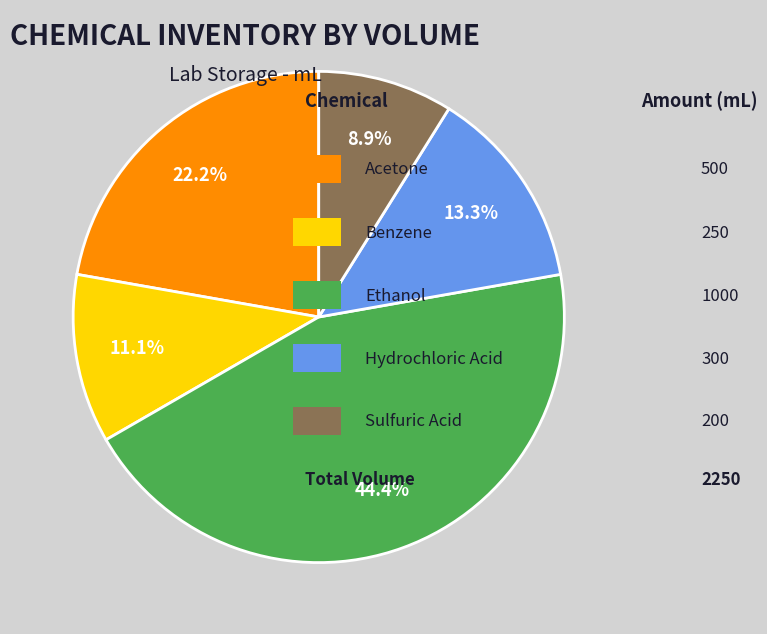

Is there a majority slice in this chart?

No